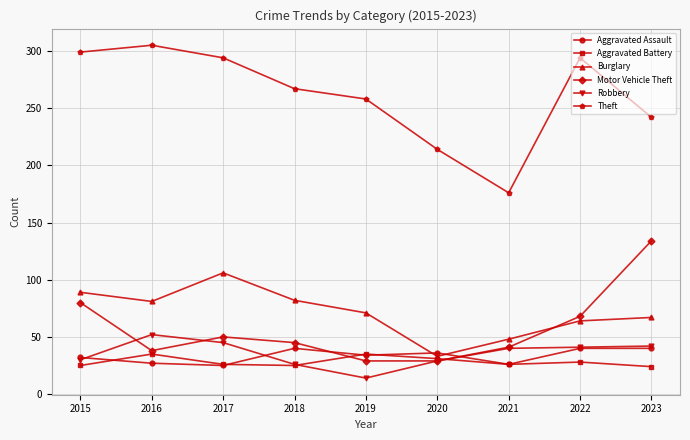

How many times do Motor Vehicle Theft and Burglary cross each other?

1